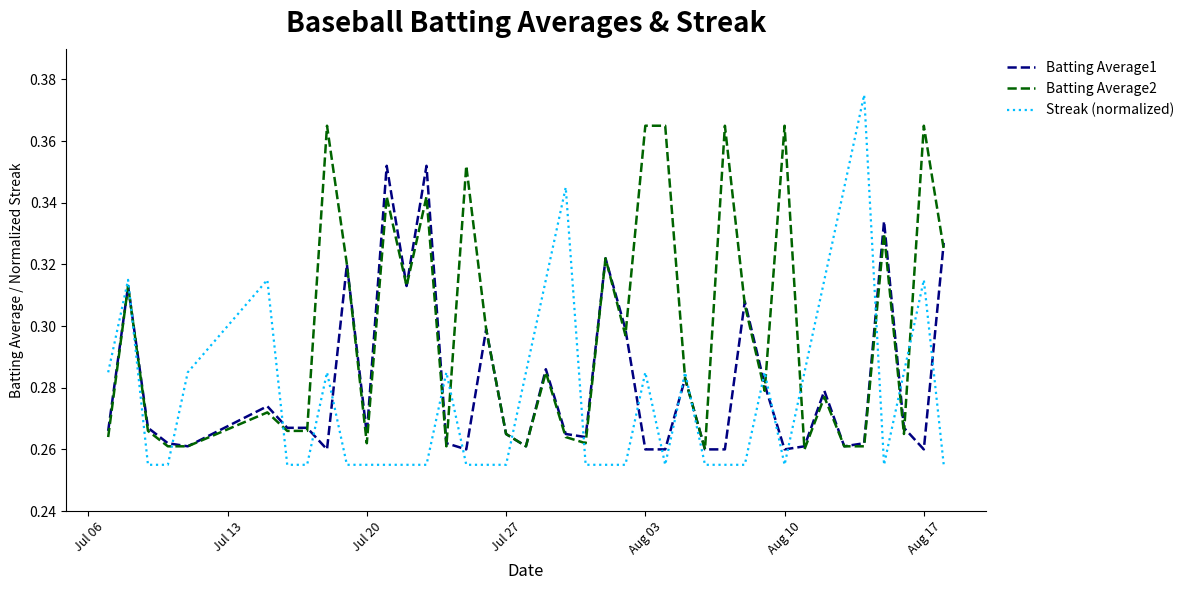

Which series has the largest total across all categories?

Batting Average2